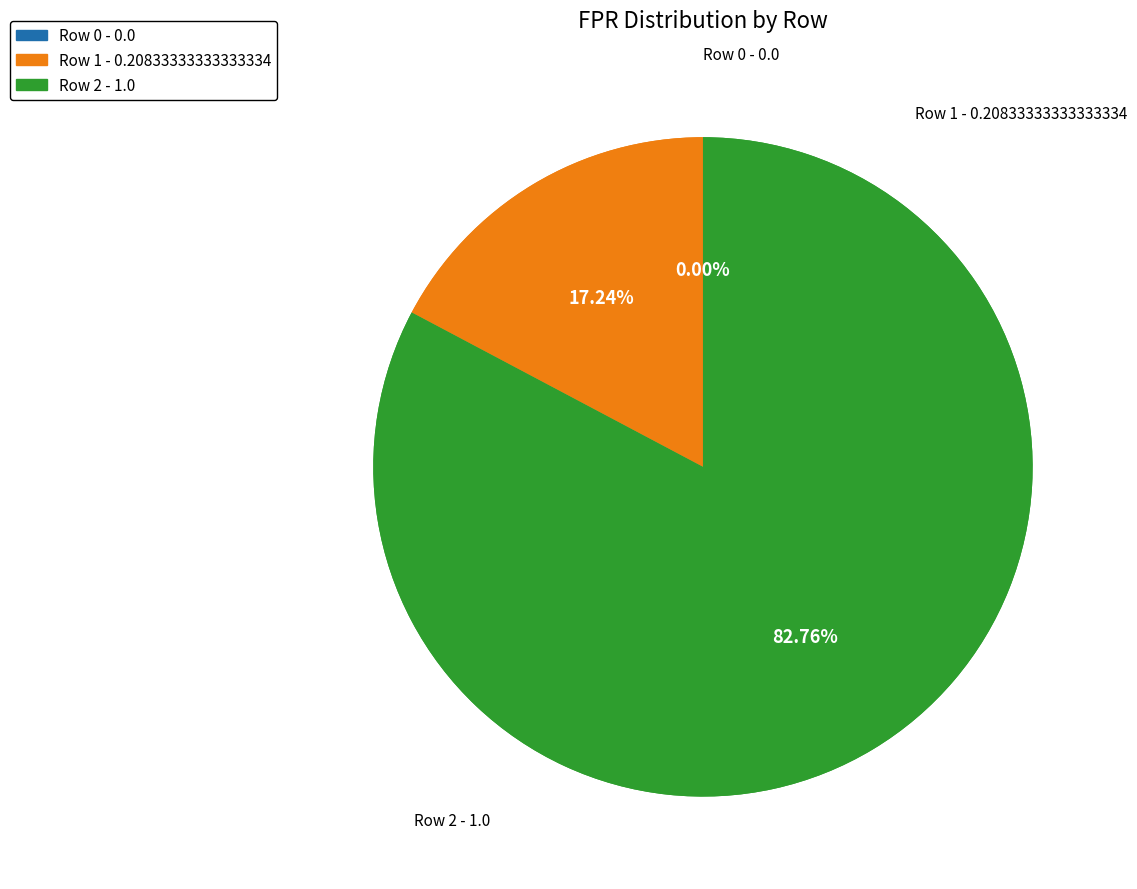

How many segments does this pie chart have?

3